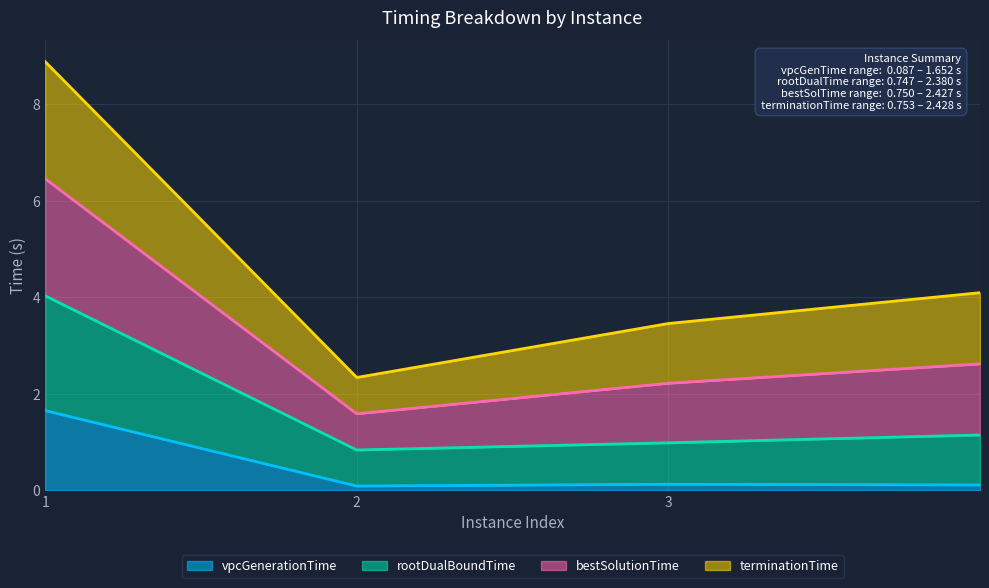

True or false: bestSolutionTime and vpcGenerationTime intersect in this chart.

False